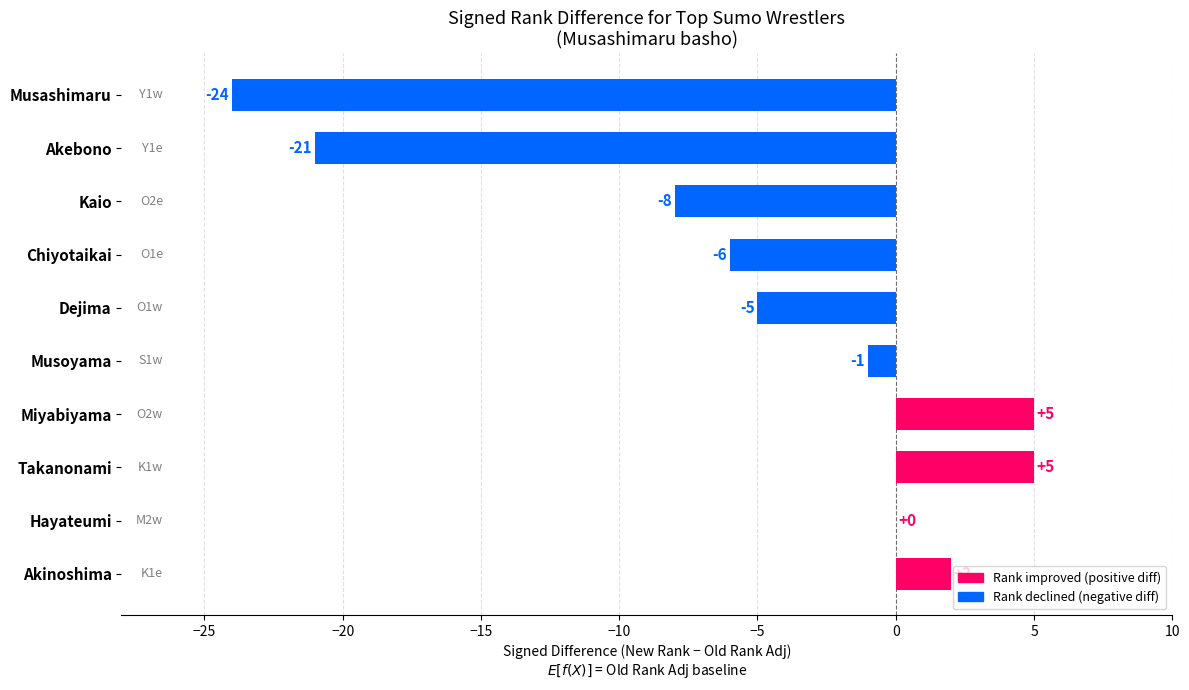

Are the bars grouped side by side (vs. stacked)?

No